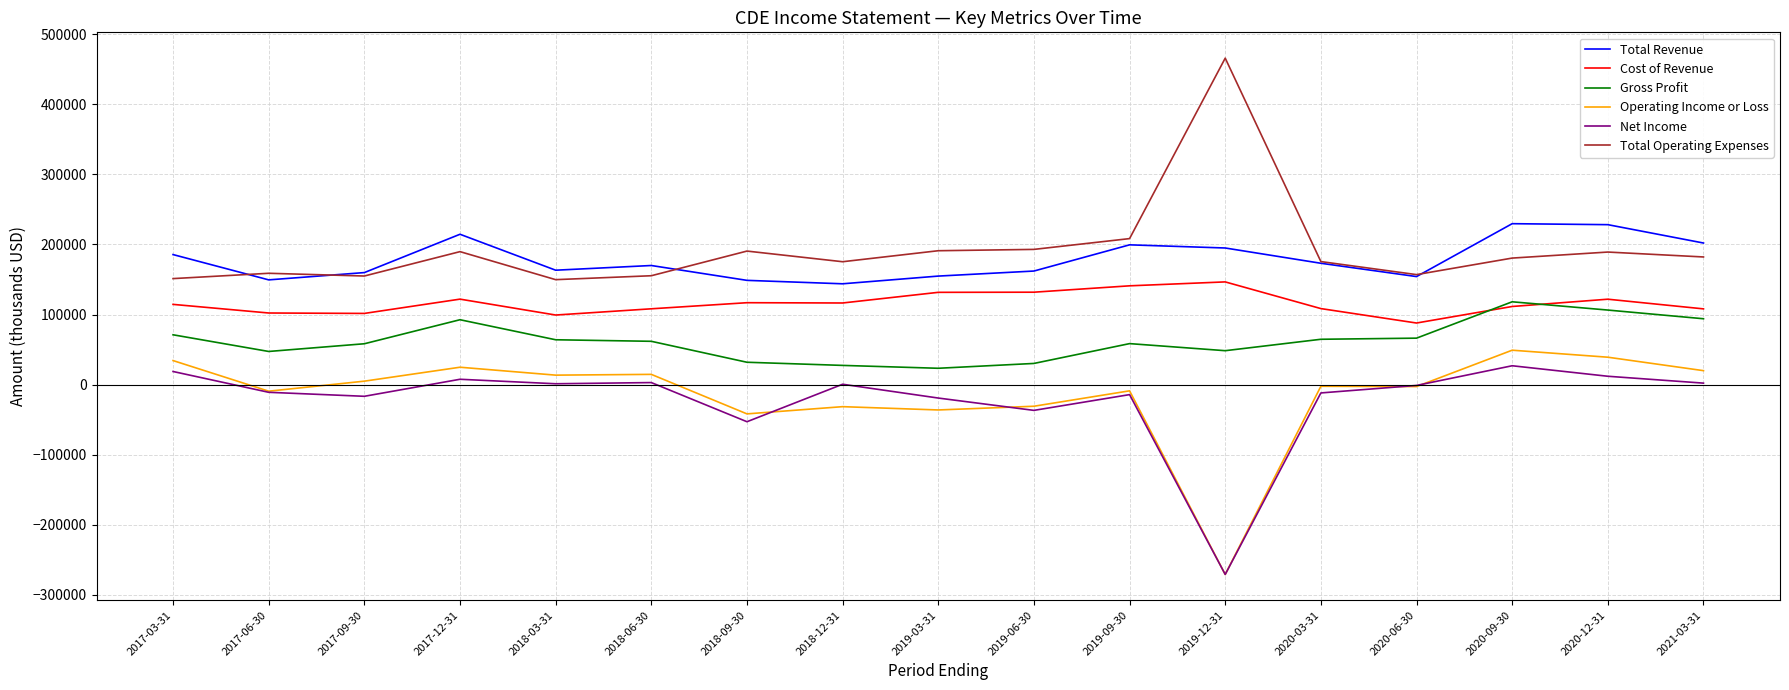

What value does the Total Operating Expenses series have at 2019-12-31, to the nearest 10?

466000